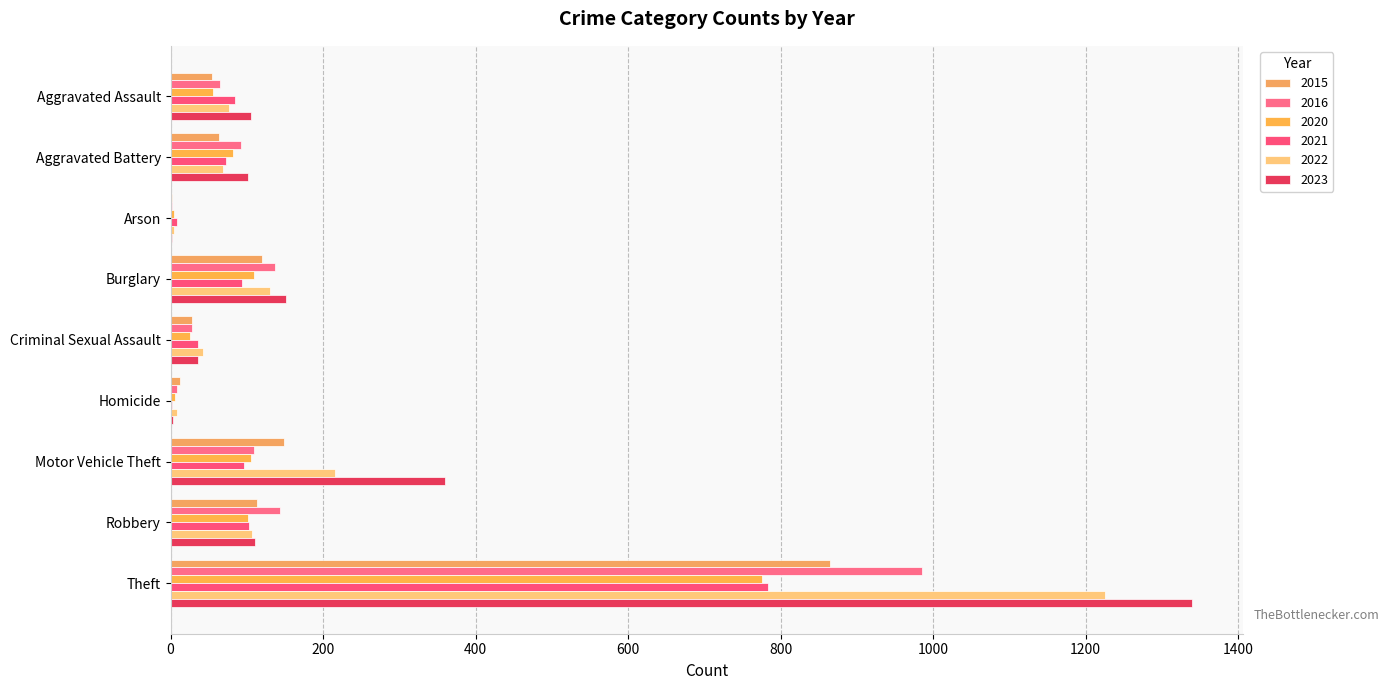

What is the sum of the 2021 values at Robbery and Aggravated Assault?

188